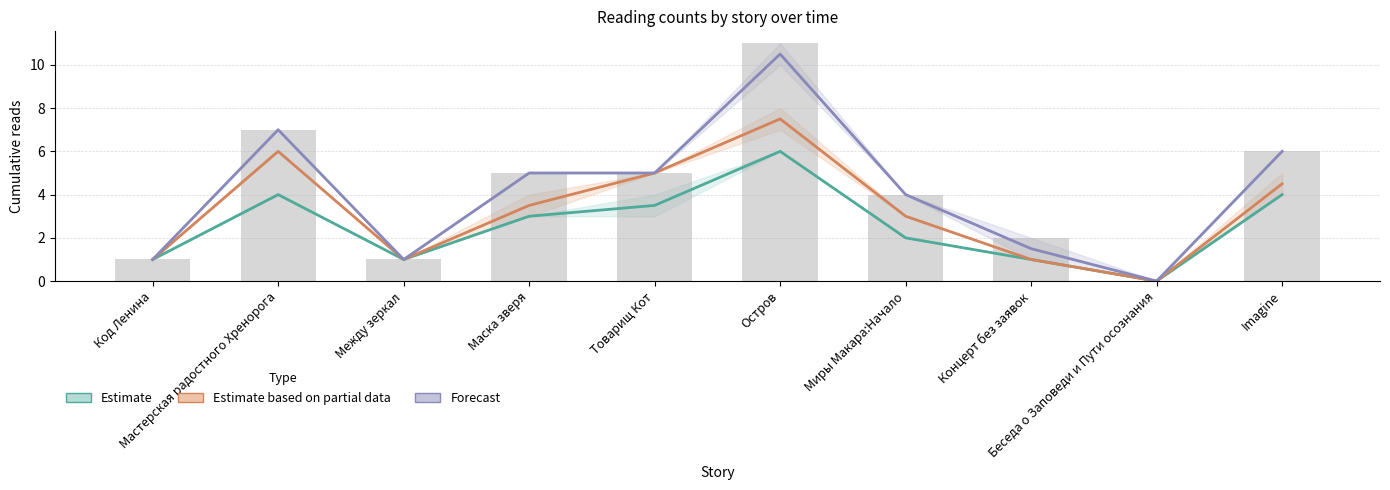

Where is 06.06 13:25 nearest to the value 3?

Маска зверя